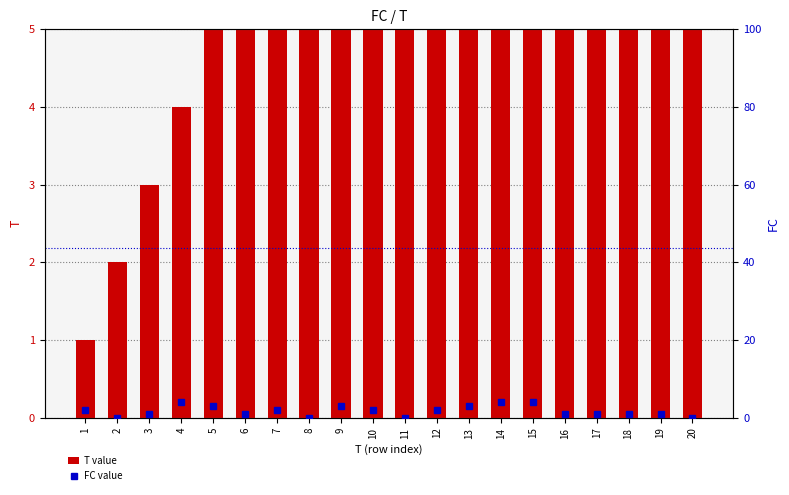

What is the difference between the maximum and minimum values in the FC value series?

4